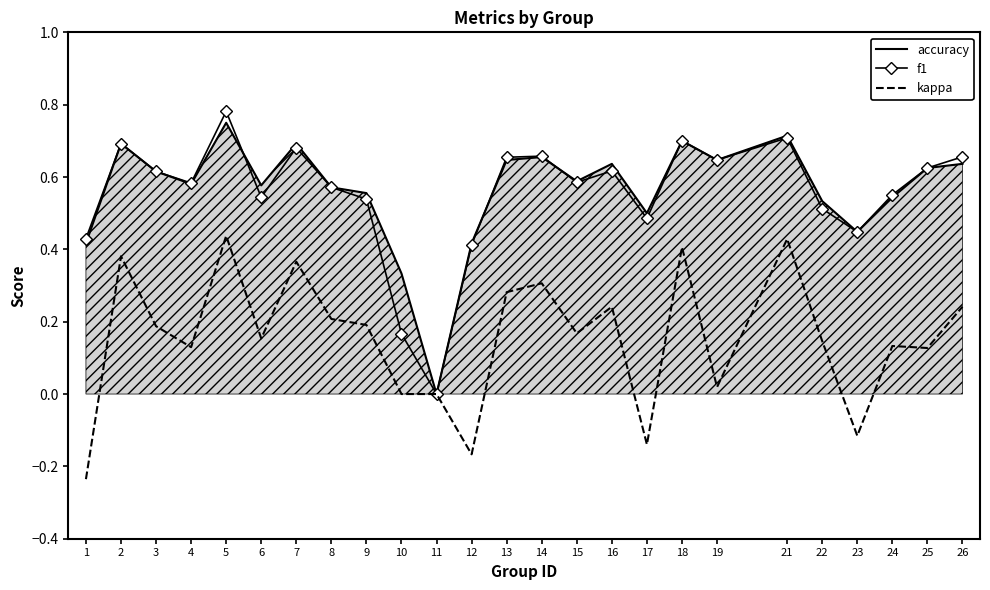

True or false: kappa and accuracy intersect in this chart.

False